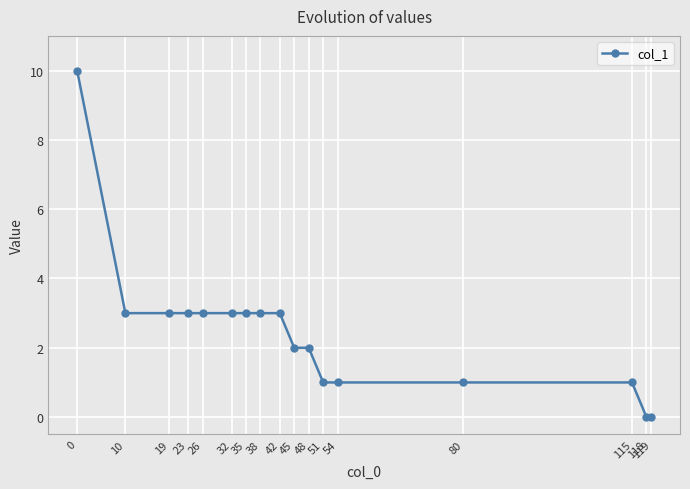

What is the ratio of the value at 10 to the value at 23?

1.0